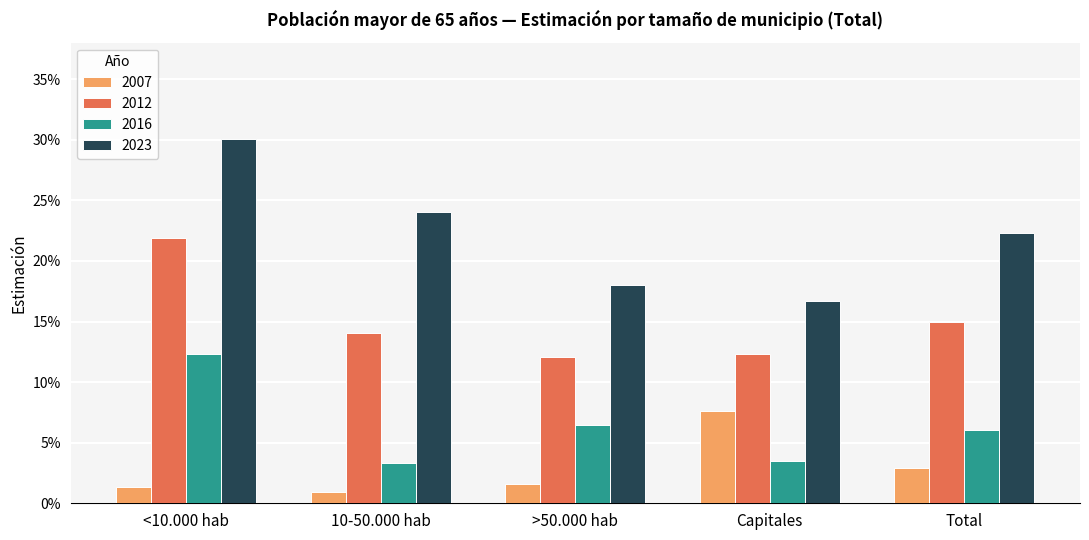

What position from the left is 10-50.000 hab?

2